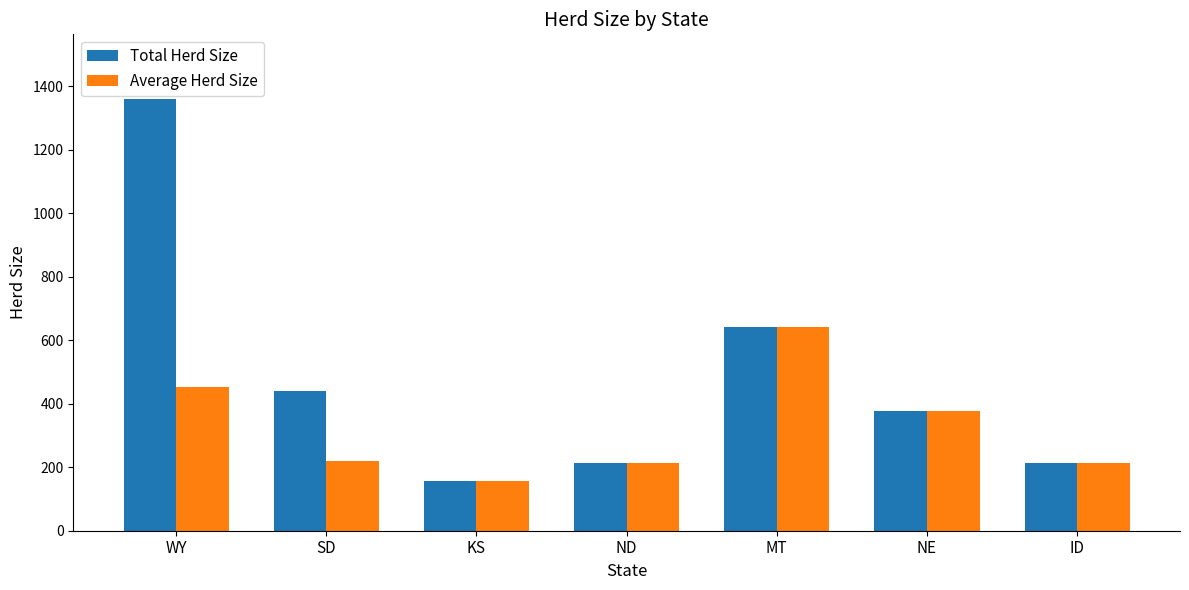

Rank the series by their average value, from lowest to highest.

Average Herd Size, Total Herd Size